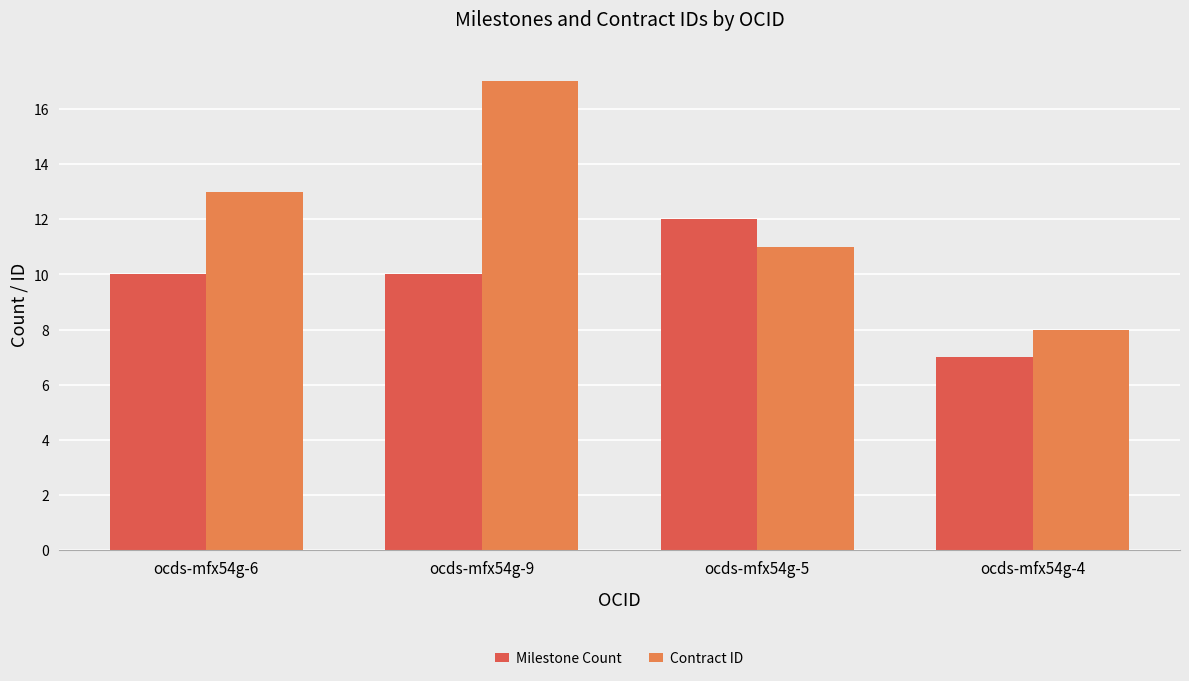

Rank the series at ocds-mfx54g-9 from lowest to highest value.

Milestone Count, Contract ID